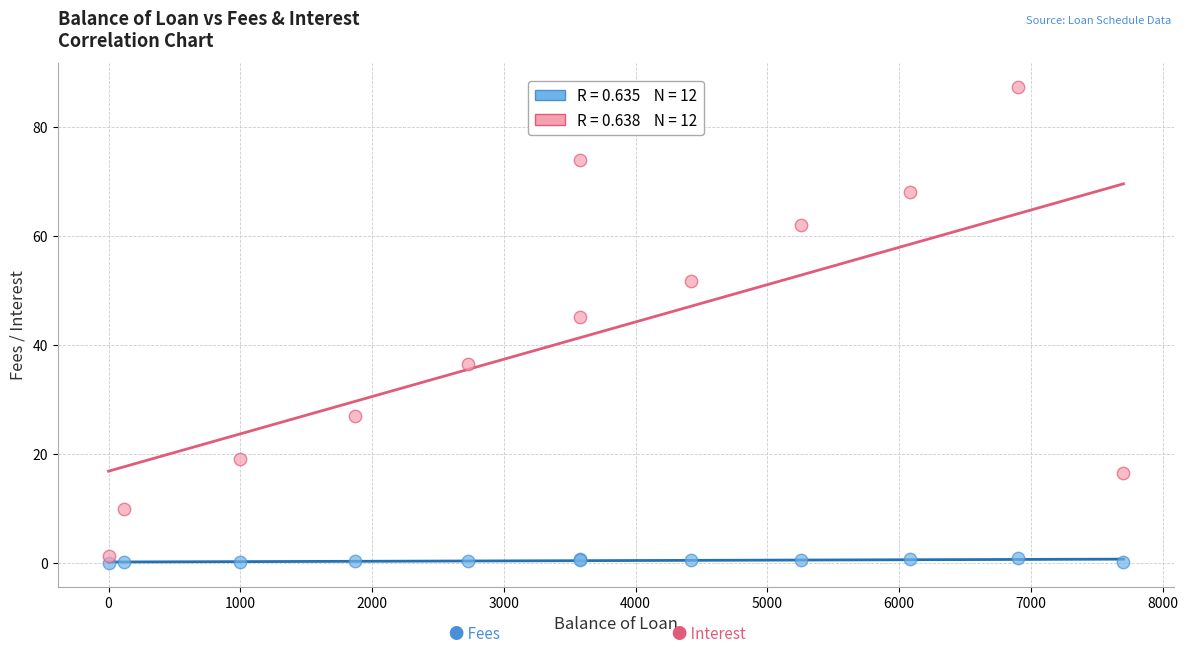

Across all series, what Y value is closest to 43?

45.1